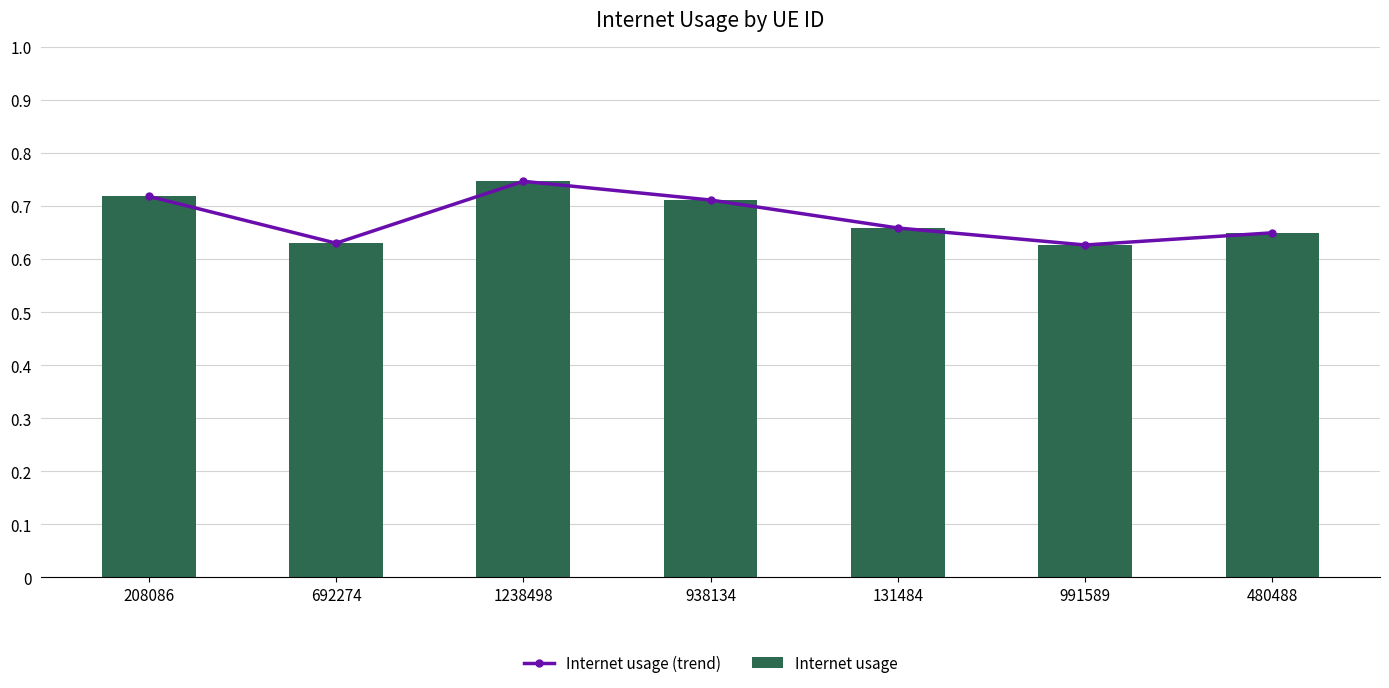

How many Internet usage values are between 0 and 1?

7